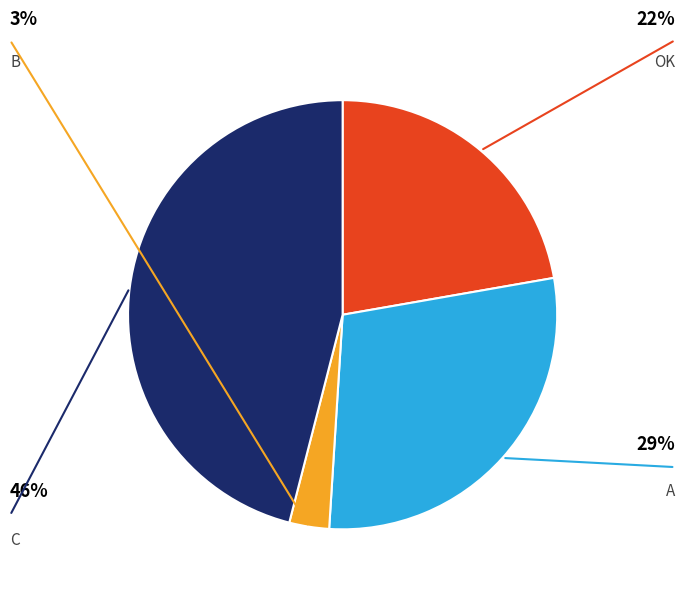

Is there any slice that represents more than half of the pie?

No